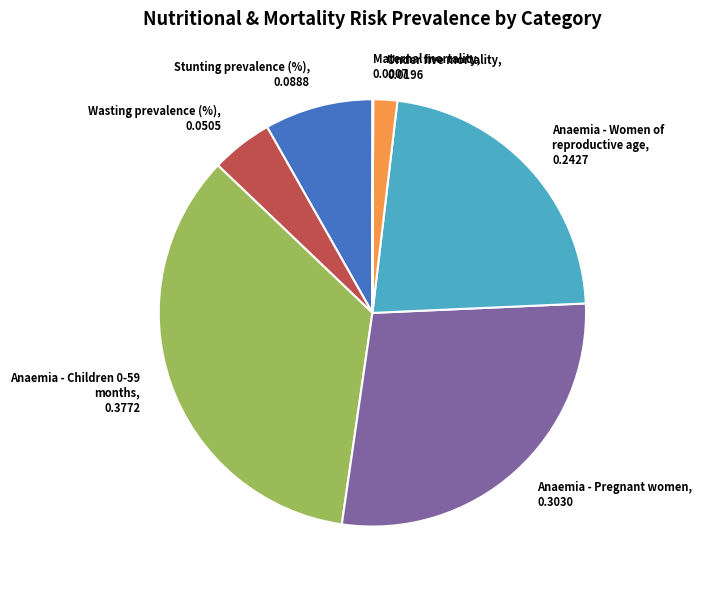

Do Wasting prevalence (%) and Anaemia - Children 0-59 months together represent more than half of the pie?

No